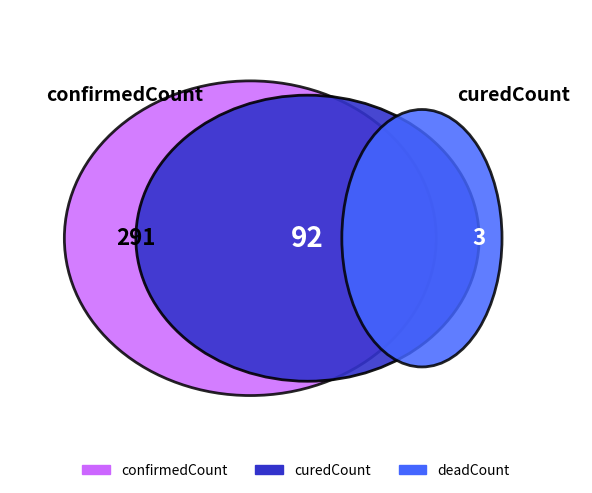

Which has a higher value, confirmedCount or curedCount?

confirmedCount